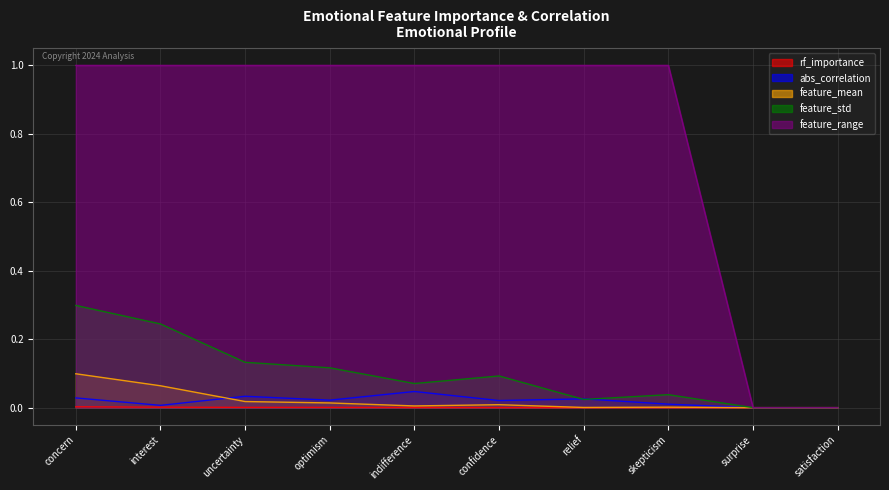

True or false: feature_range has a value of 0.3 at confidence.

False